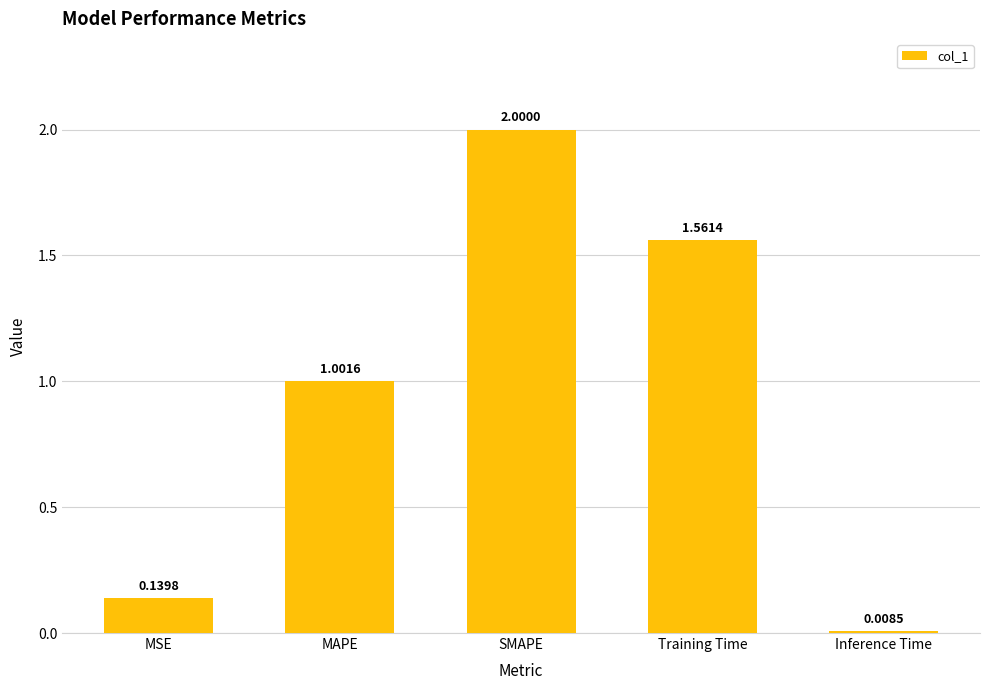

At which label does the data first exceed 1?

MAPE